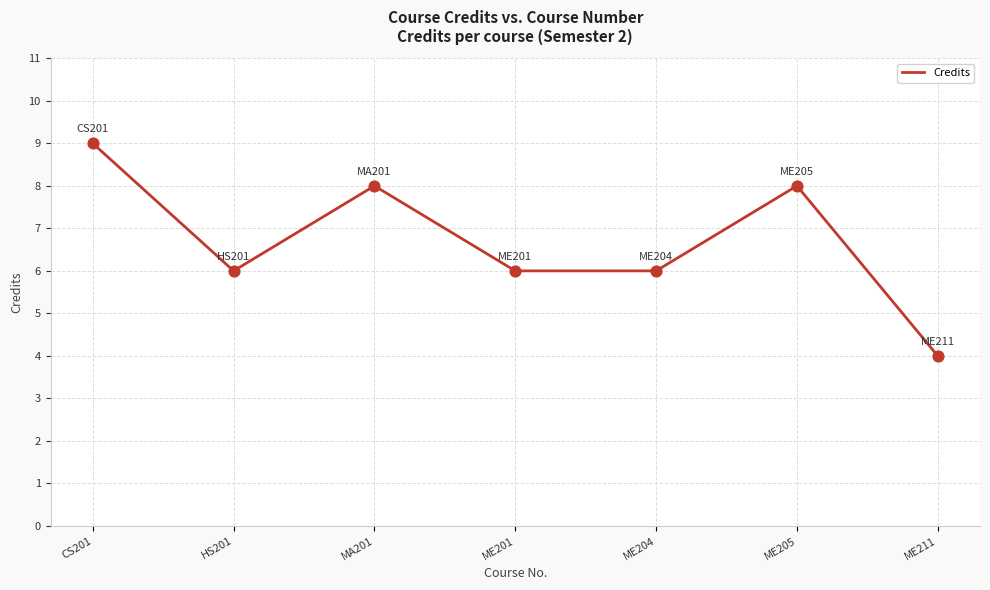

What is the change in value from CS201 to ME201?

-3